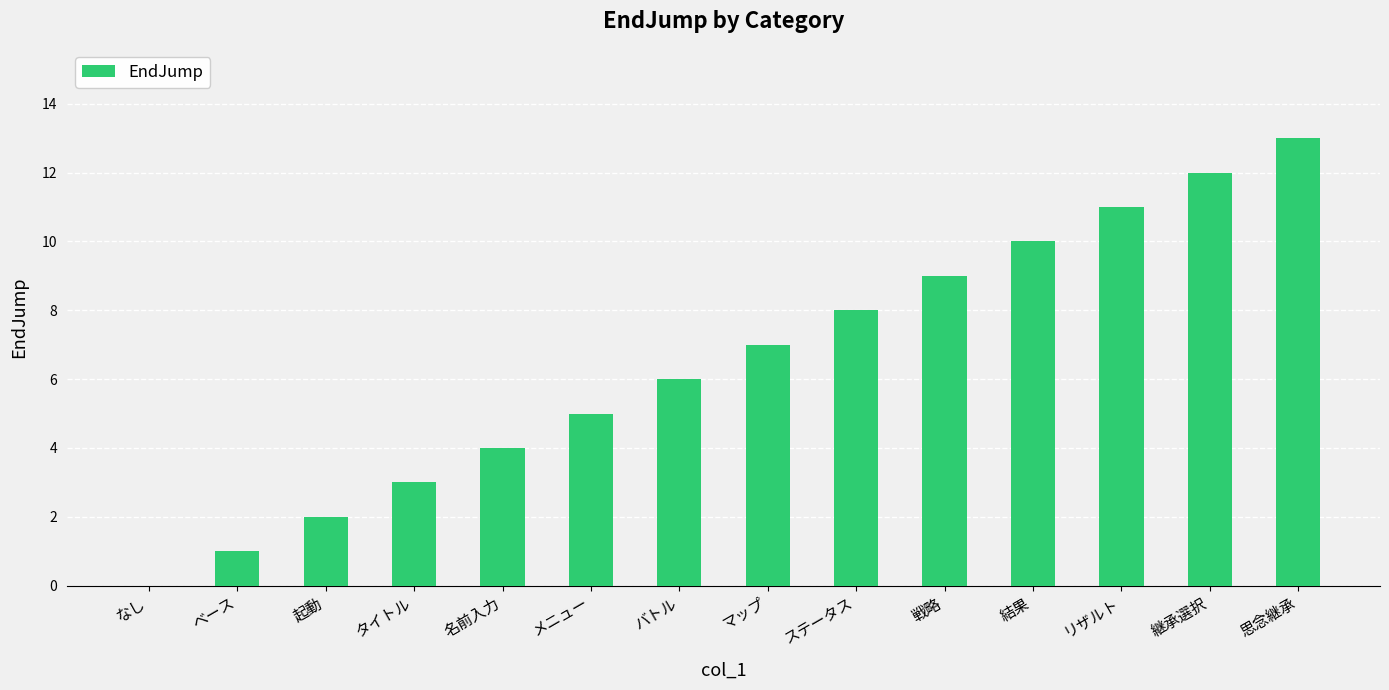

What is the sum of the values at 起動 and マップ?

9